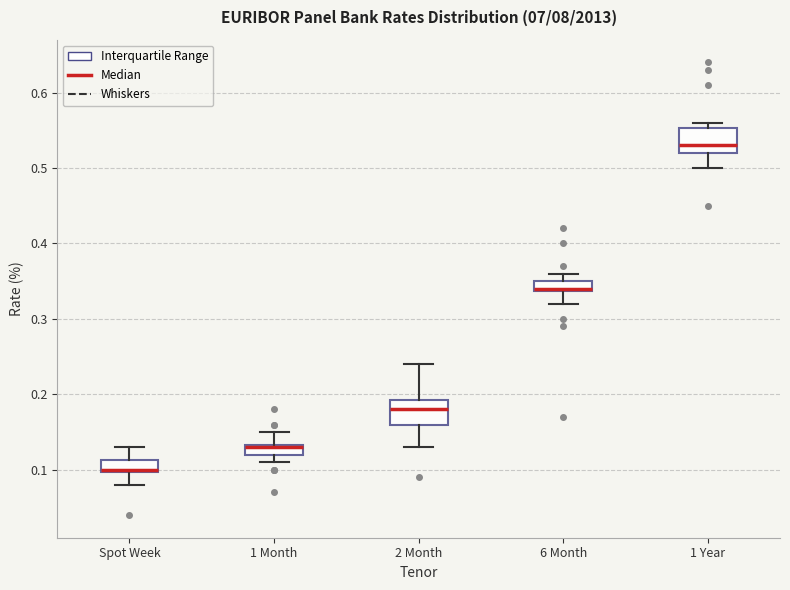

Where is the lower edge of the box for 2 Month on the y-axis? The values are not printed on the chart, so give them approximately, as read against the axis.

0.16